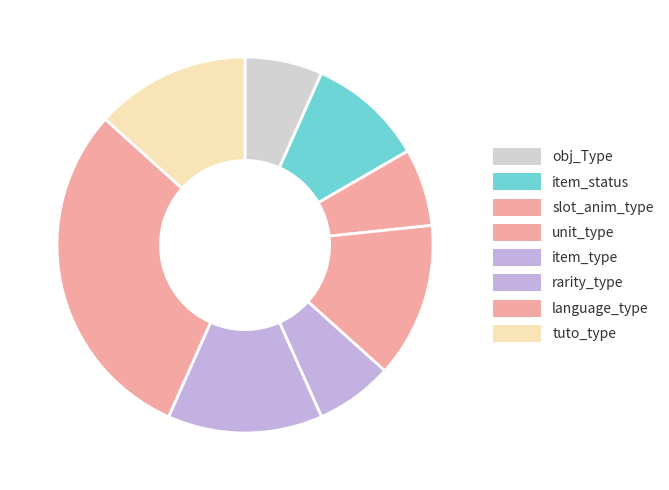

Is there a majority slice in this chart?

No